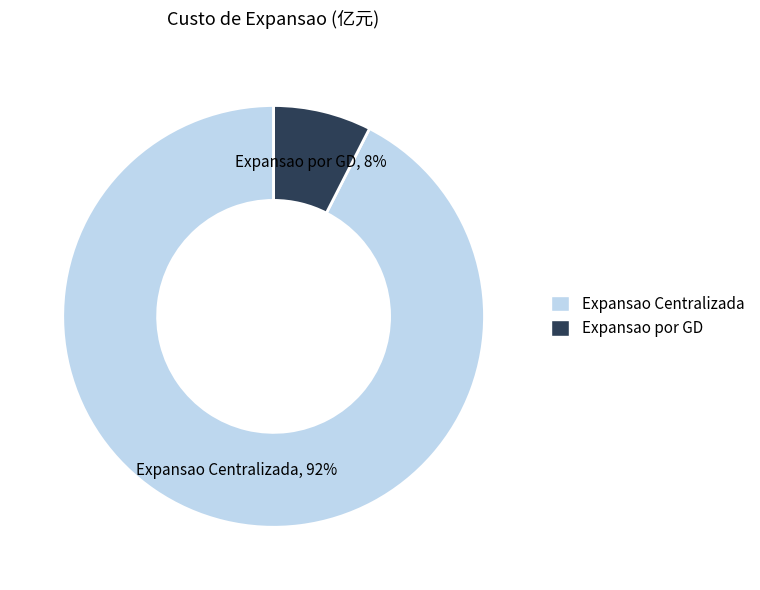

Count the number of slices in the pie.

2